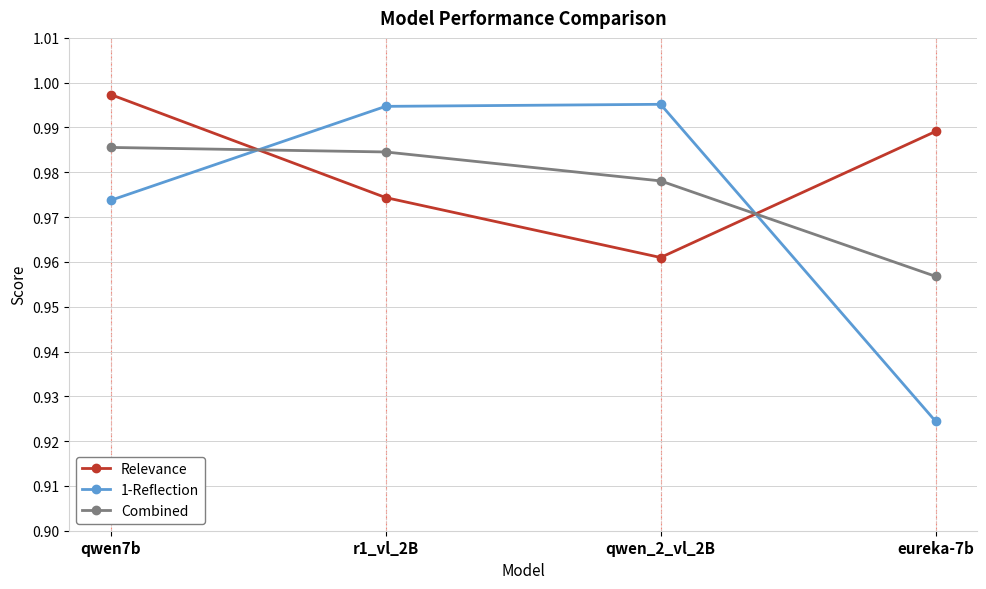

Which series has the widest spread of values?

1-Reflection